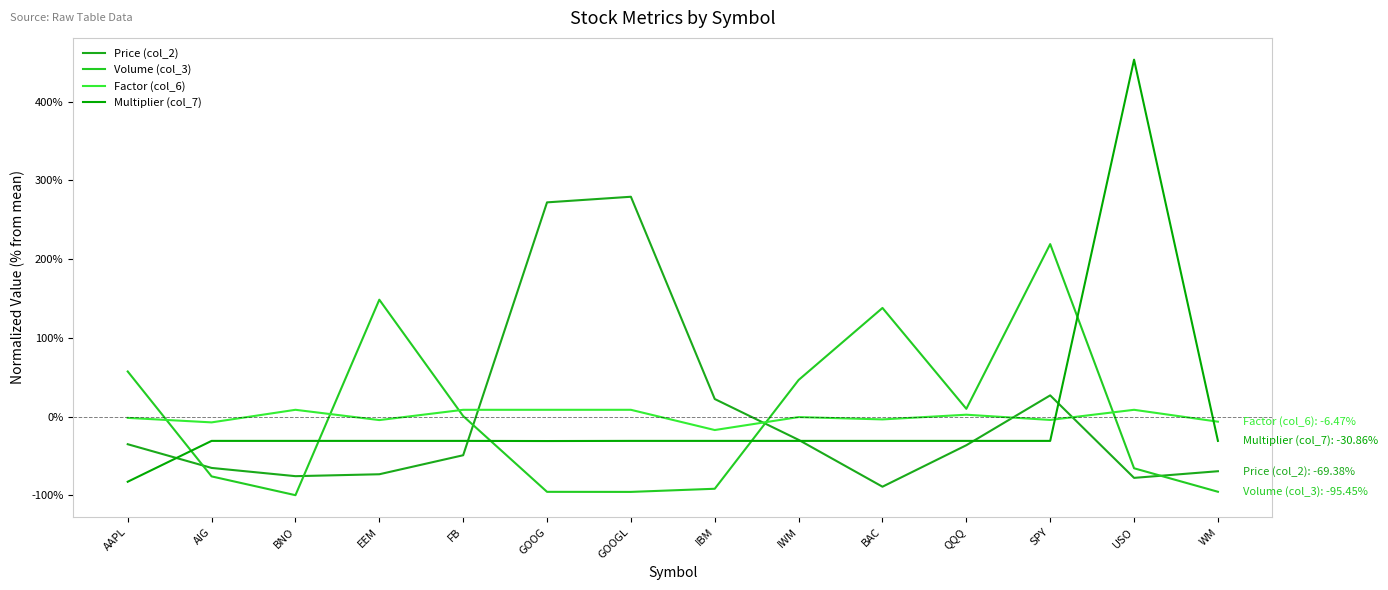

Reading left to right, list all the values displayed in this chart.

Price (col_2): -35.1	-65.2	-75.6	-73.2	-49.1	272.0	279.1	22.3	-29.5	-89.0	-36.4	26.9	-77.8	-69.4
Volume (col_3): 57.3	-75.9	-99.8	148.4	0.7	-95.5	-95.6	-91.6	46.5	137.9	9.9	219.0	-65.6	-95.5
Factor (col_6): -1.6	-7.4	8.6	-4.4	8.6	8.6	8.6	-17.1	-0.6	-3.6	2.4	-4.3	8.6	-6.5
Multiplier (col_7): -82.7	-30.9	-30.9	-30.9	-30.9	-31.0	-30.9	-30.9	-30.9	-30.9	-30.9	-30.9	453.2	-30.9